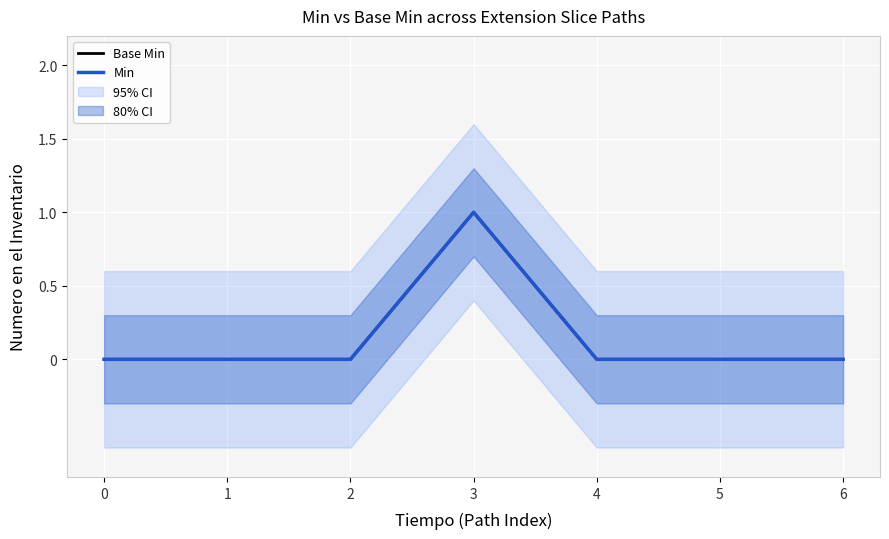

Is it true that Min equals 0 at 5?

True